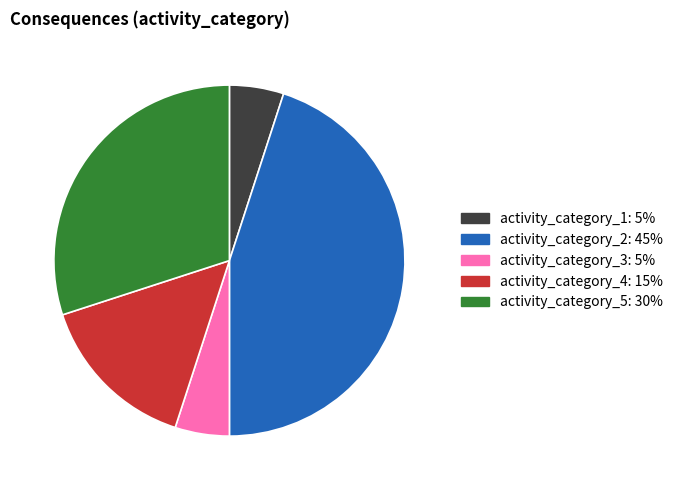

Is there a majority slice in this chart?

No